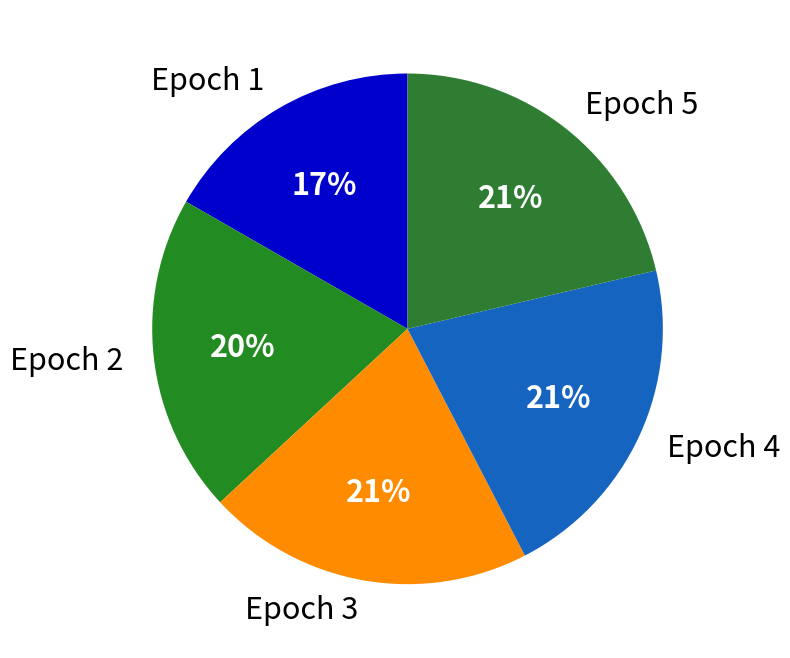

Does Epoch 2 represent more than half of the total?

No